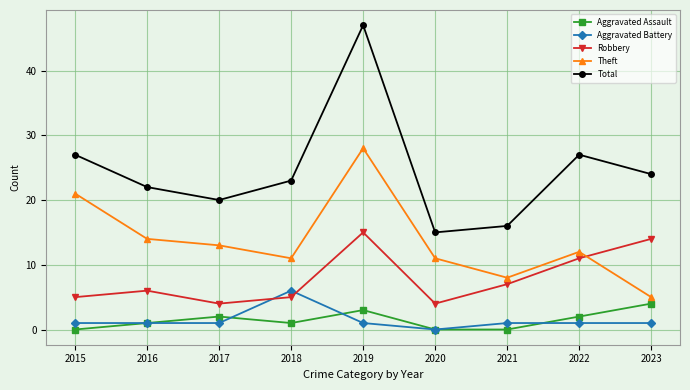

True or false: Robbery and Total intersect in this chart.

False